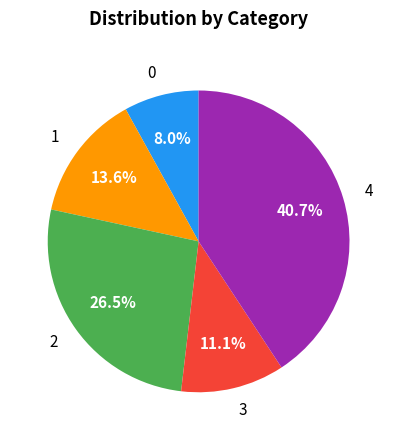

What percentage is NOT represented by 0?

92.0%